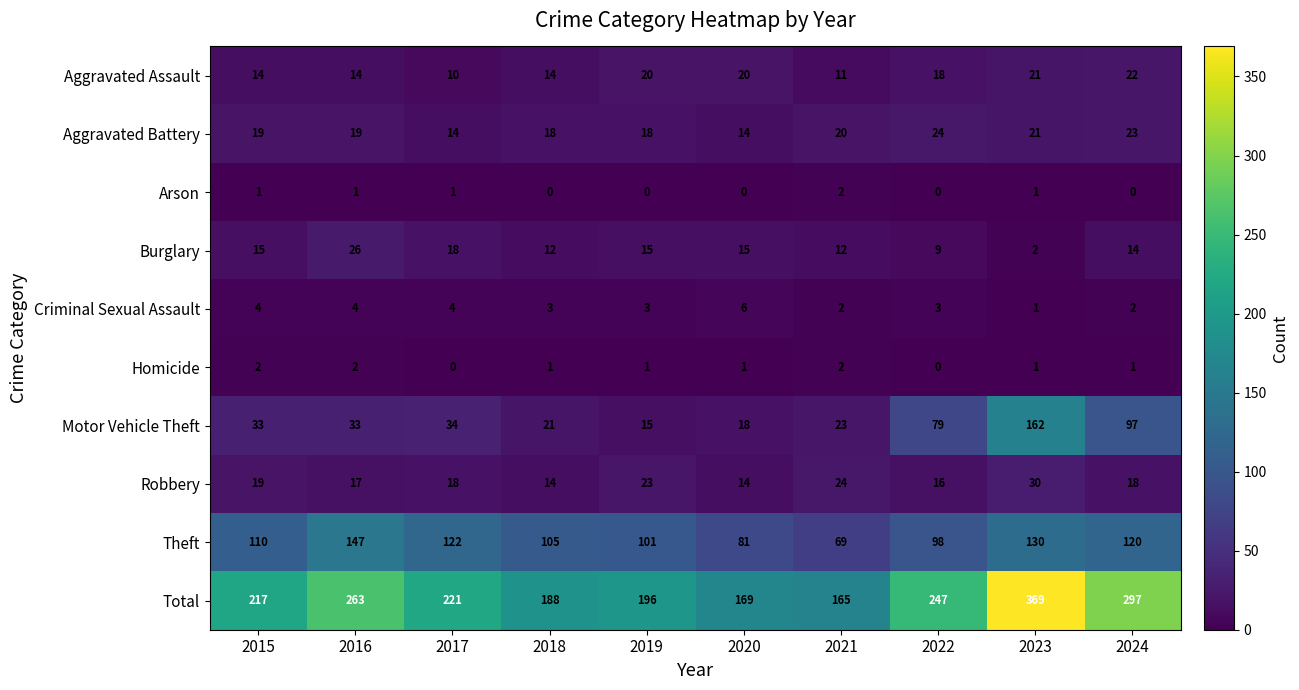

The value of Homicide at 2016 is 1. True or false?

False